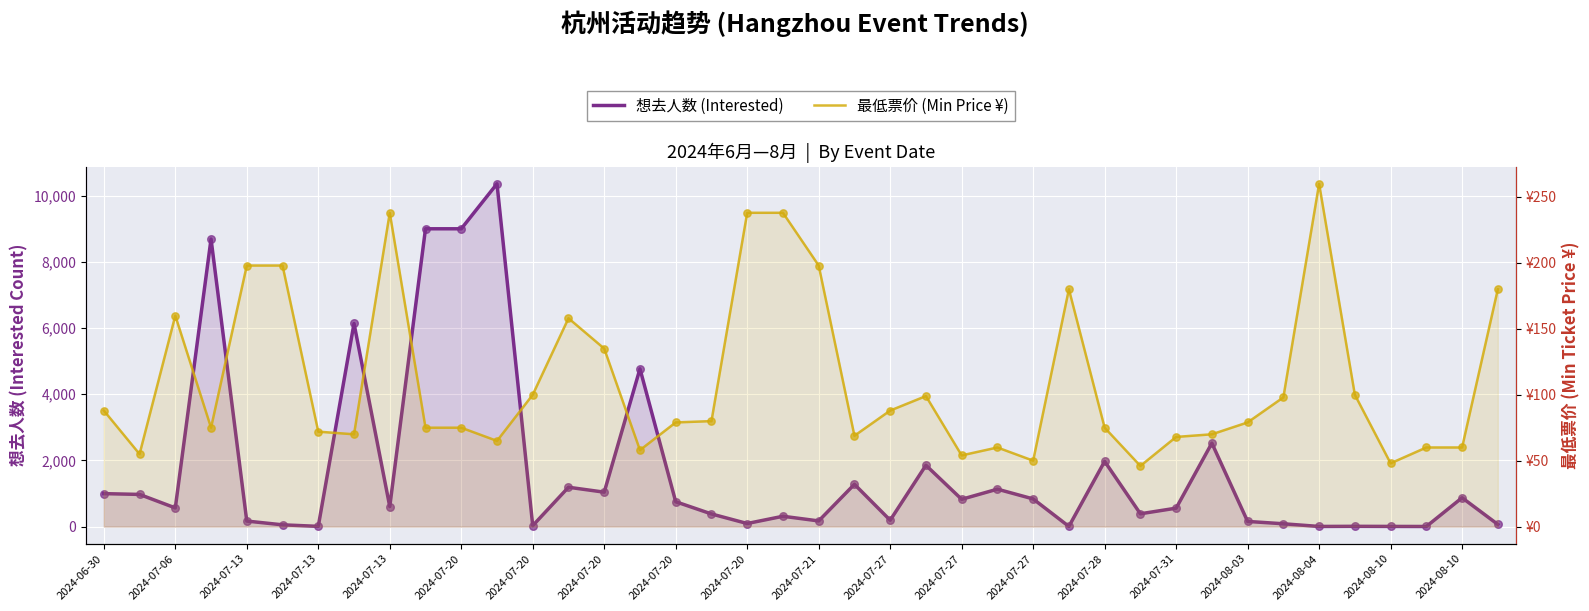

Is the value of 最低票价 (Min Price ¥) at 29 greater than the value of 想去人数 (Interested) at 2024-07-20?

No